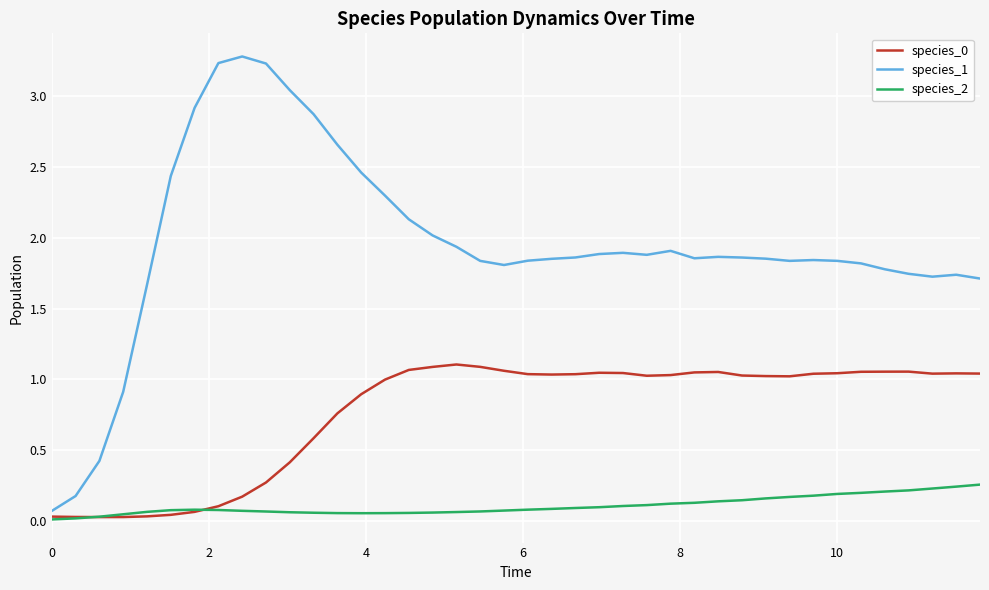

Which series has the largest range (max minus min)?

species_1